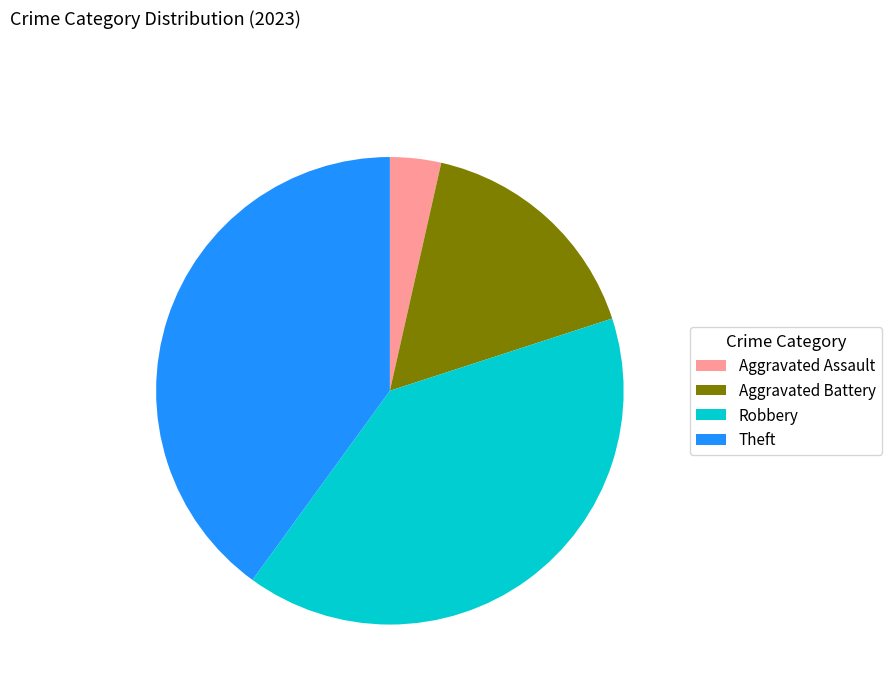

How many slices are in this pie chart?

4